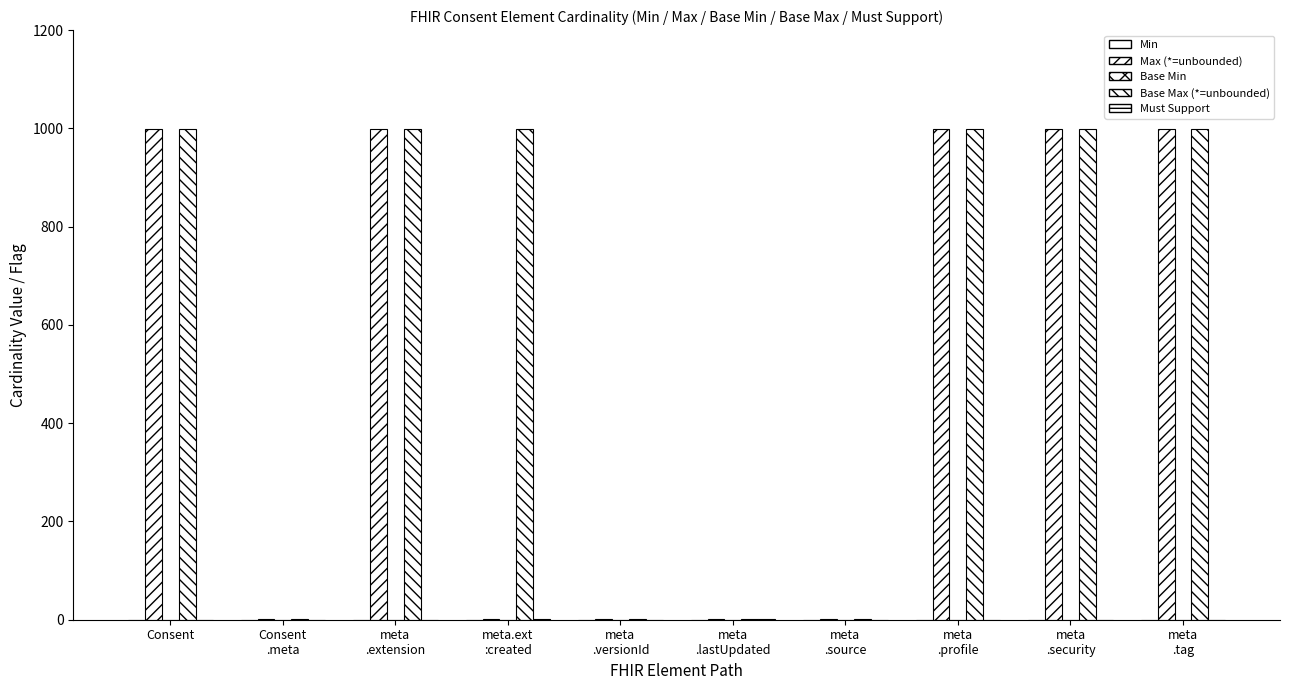

The Base Max (*=unbounded) series shows 1 at Consent
.meta. True or false?

True